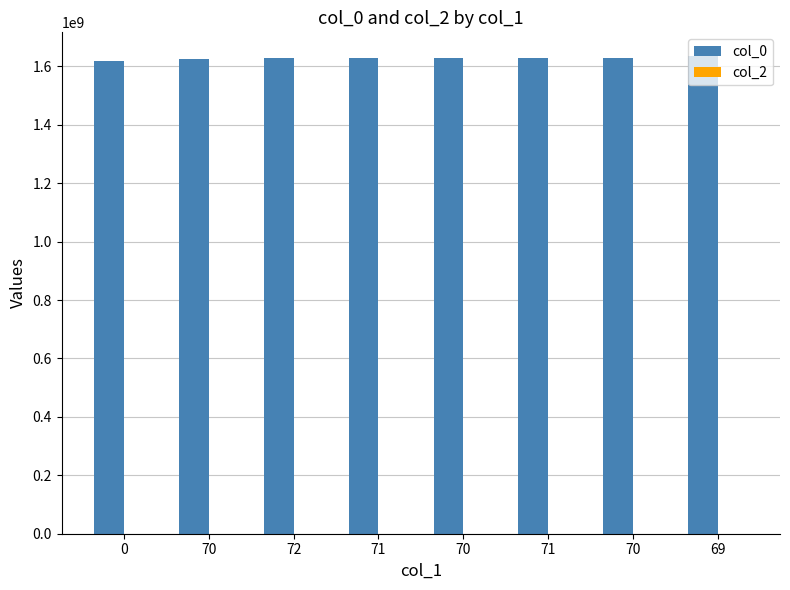

How many bars are there in total?

8